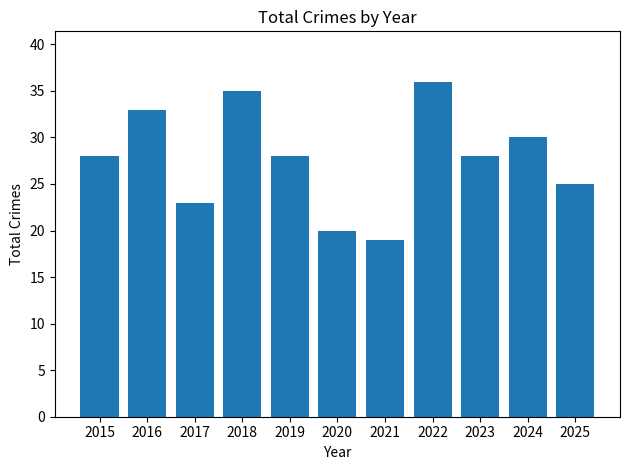

Which has a higher value, 2018 or 2023?

2018